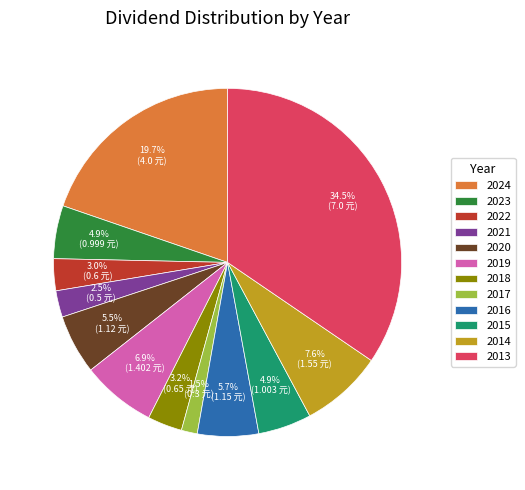

Is 2019 the majority of the pie?

No